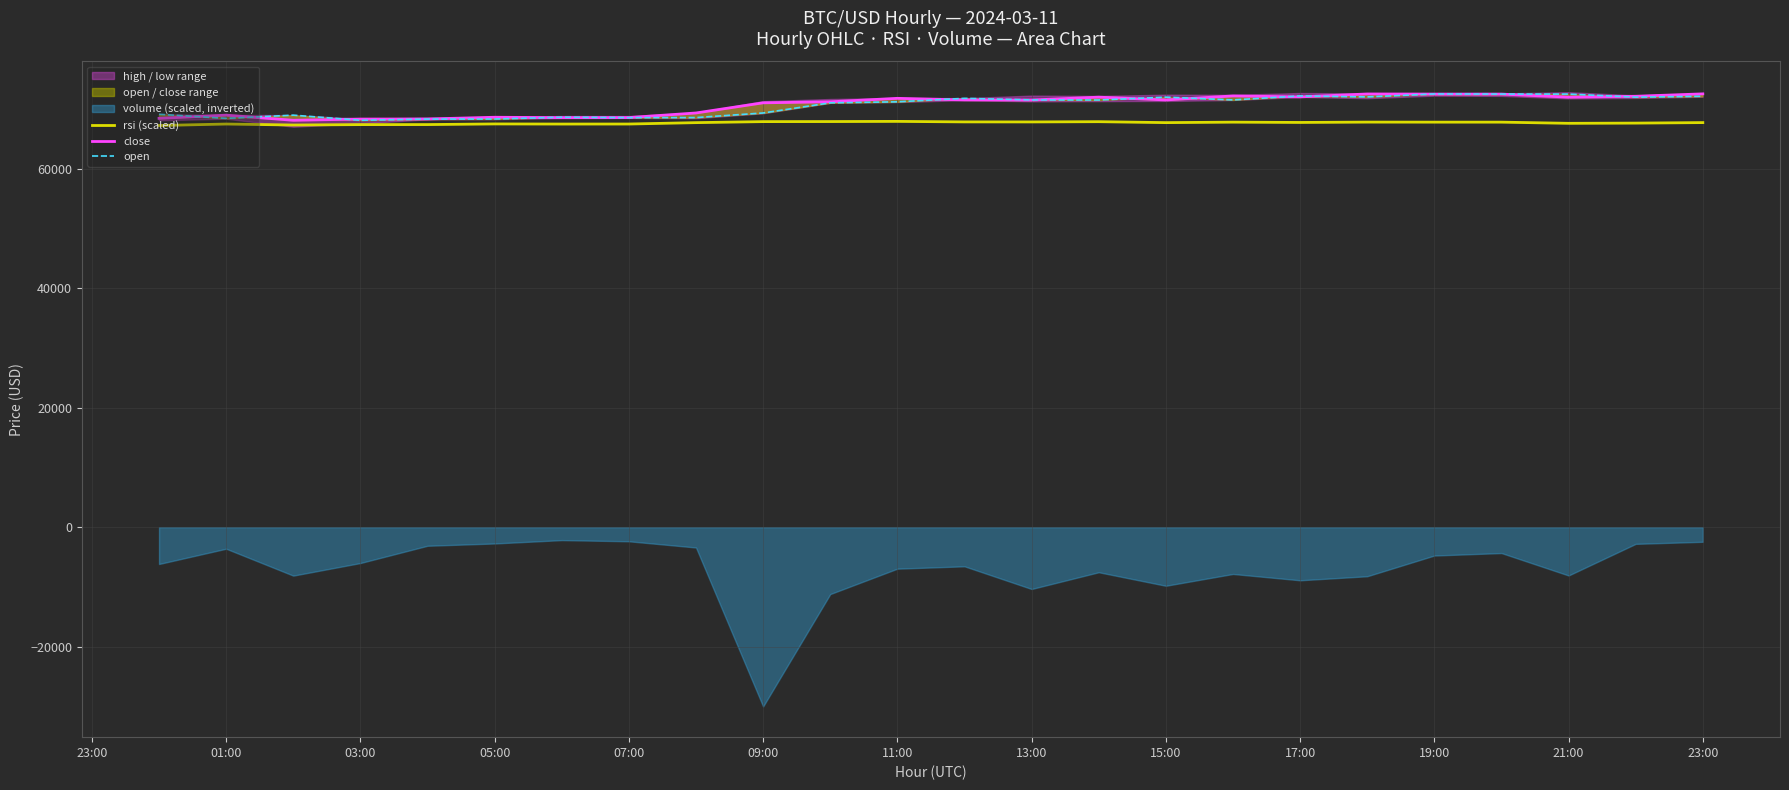

True or false: rsi (scaled) has a value of 67484.9 at 05:00.

True